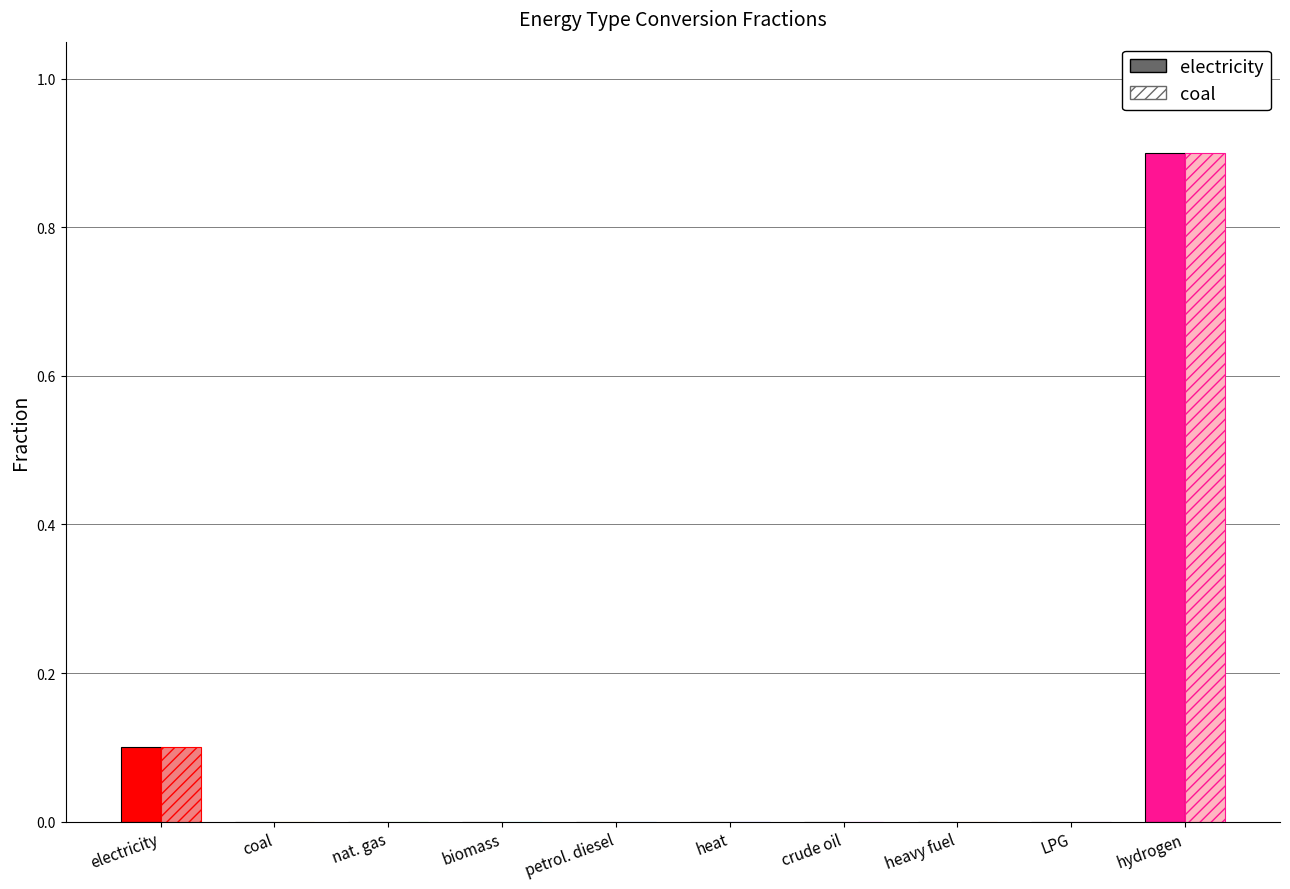

At which category is the sum across all series the highest?

hydrogen